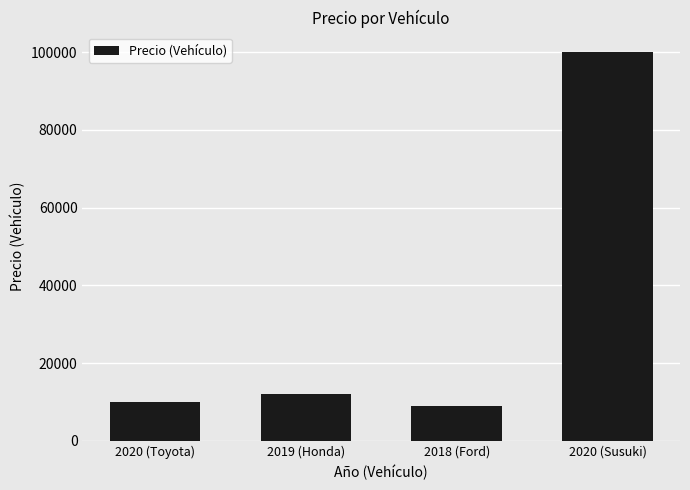

What is the difference between the maximum and second lowest values?

90000